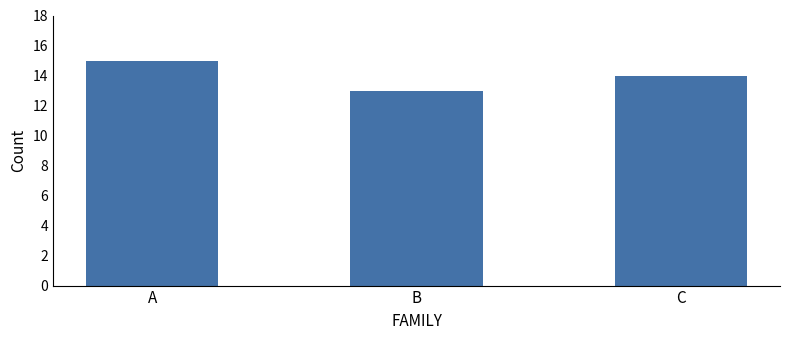

Reading left to right, list all the values displayed in this chart.

15	13	14